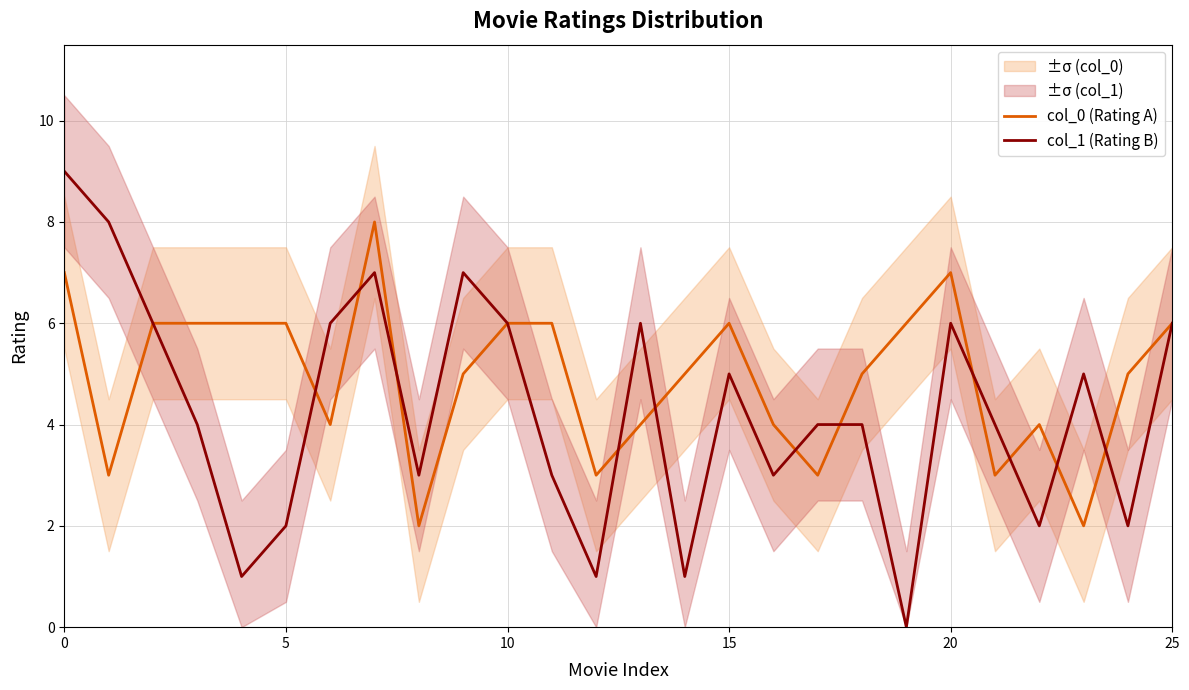

True or false: col_1 (Rating B) and col_0 (Rating A) intersect in this chart.

True